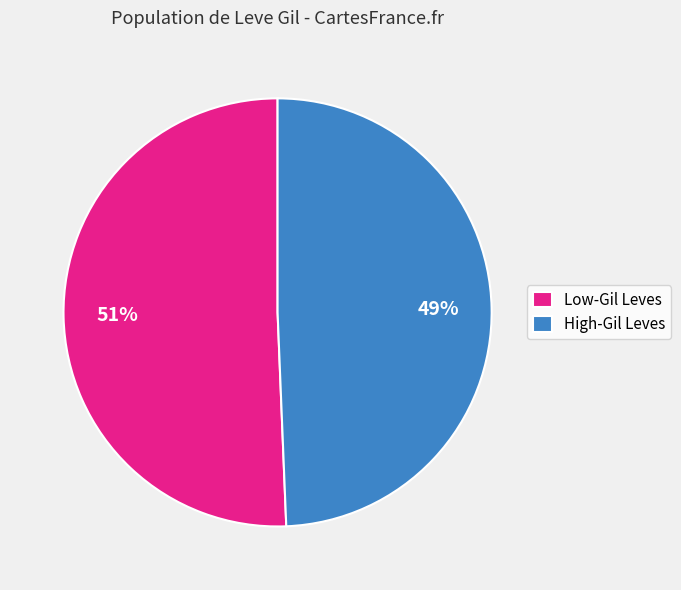

Is there a majority slice in this chart?

Yes